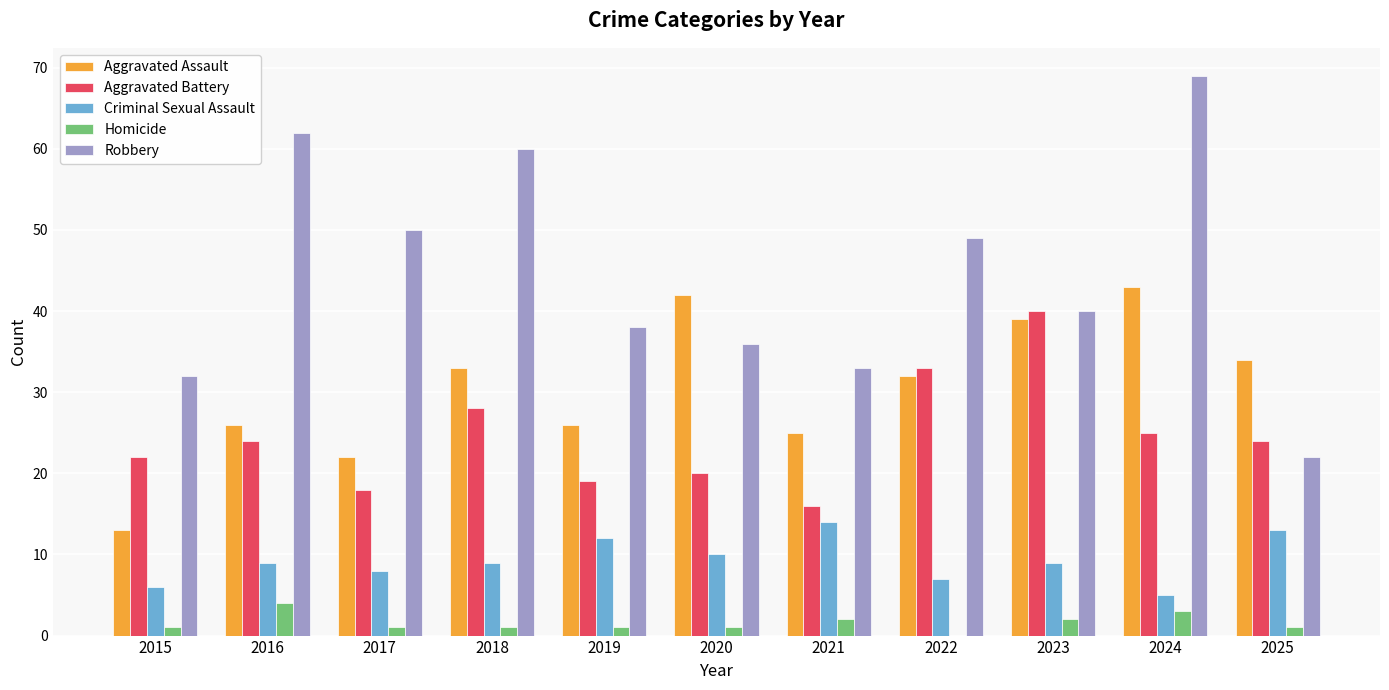

At which category is the sum across all series the highest?

2024